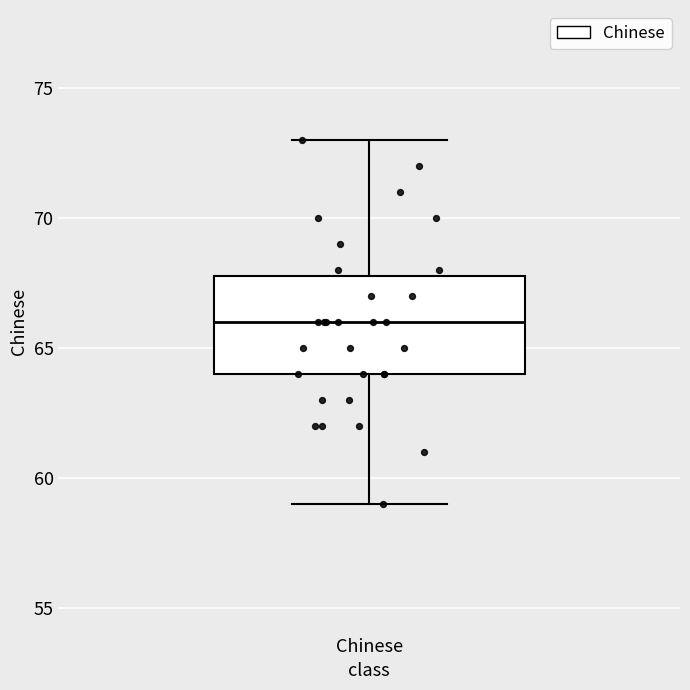

Transcribe this box plot: give where the median line is, the range the box spans, and where the two whiskers end, as read against the y-axis. The values are not printed on the chart, so give them approximately, as read against the axis.

median 66, box 64 to 68, whiskers 59 to 73